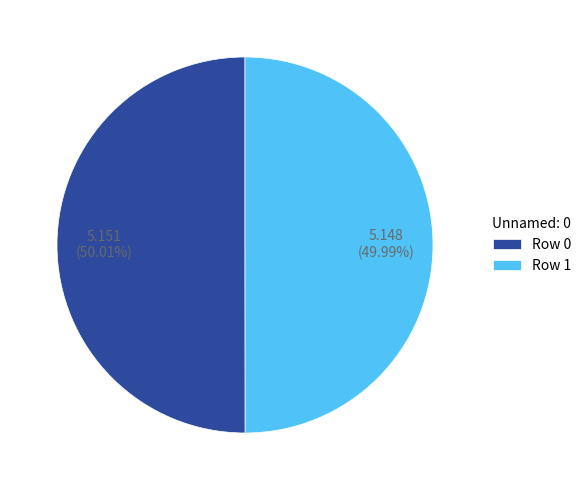

Approximately how many times larger is the value at Row 1 compared to Row 0?

1.0